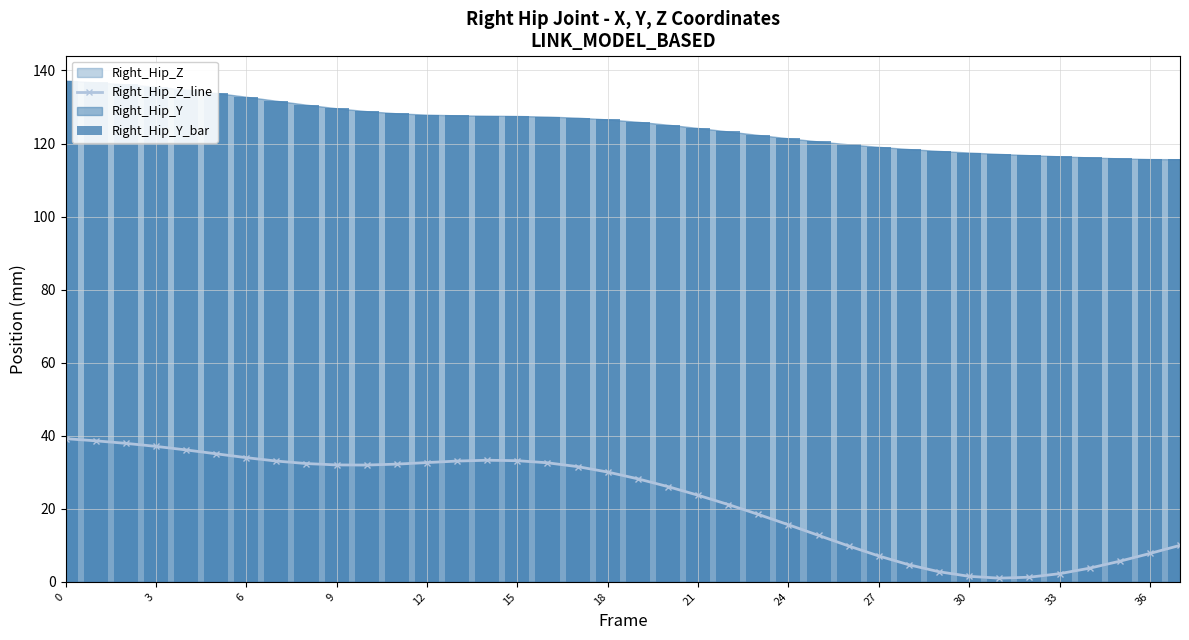

The value of Right_Hip_Z_line at 12 is 57.7. True or false?

False